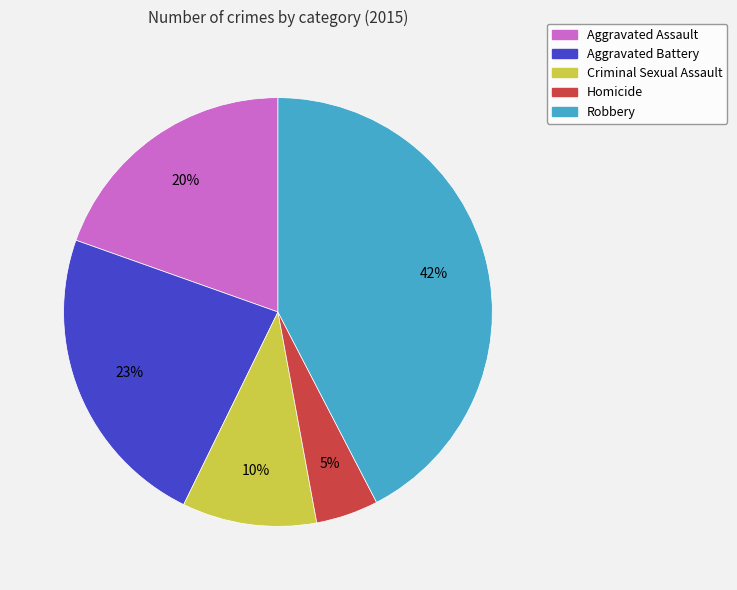

Which has a higher value, Aggravated Battery or Homicide?

Aggravated Battery